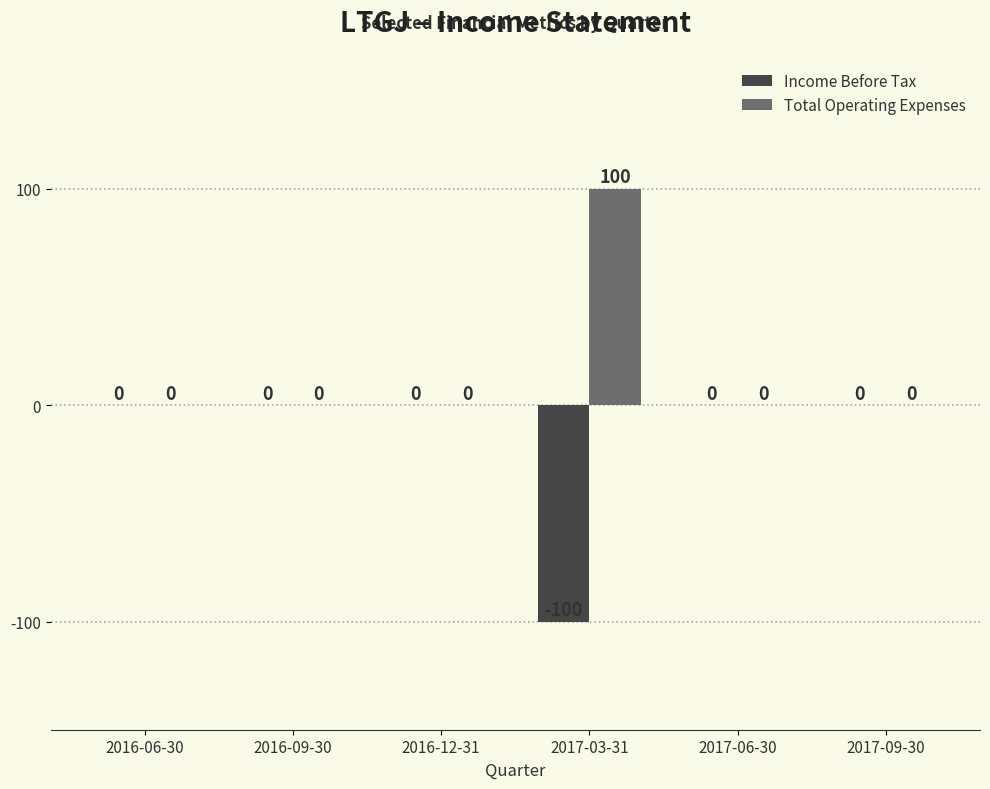

Which series has the largest total across all categories?

Total Operating Expenses